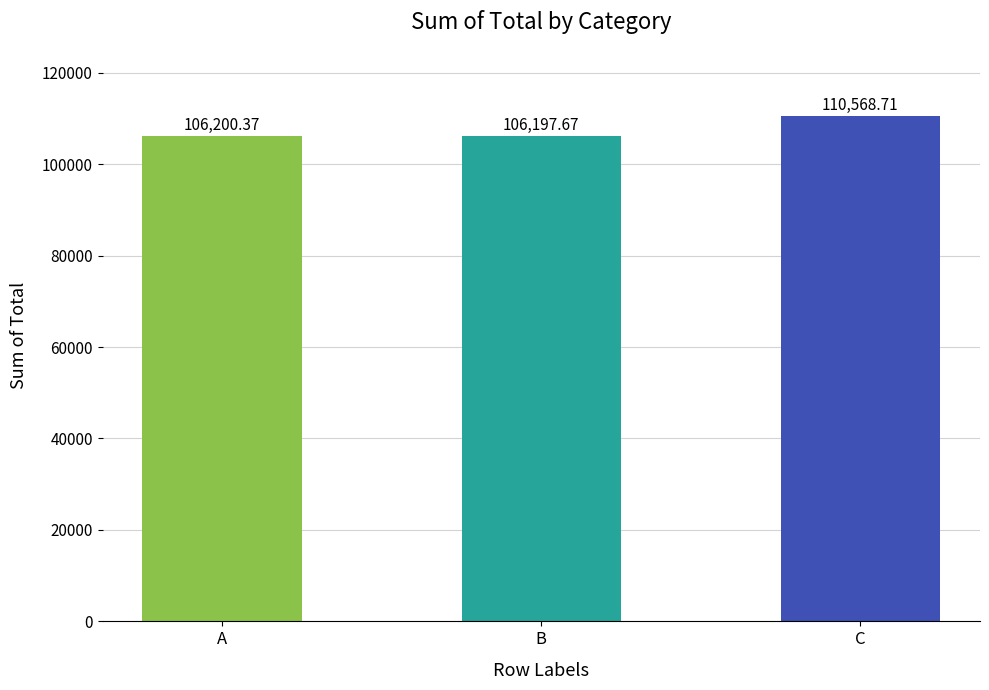

Where does the data first go above 106200?

A